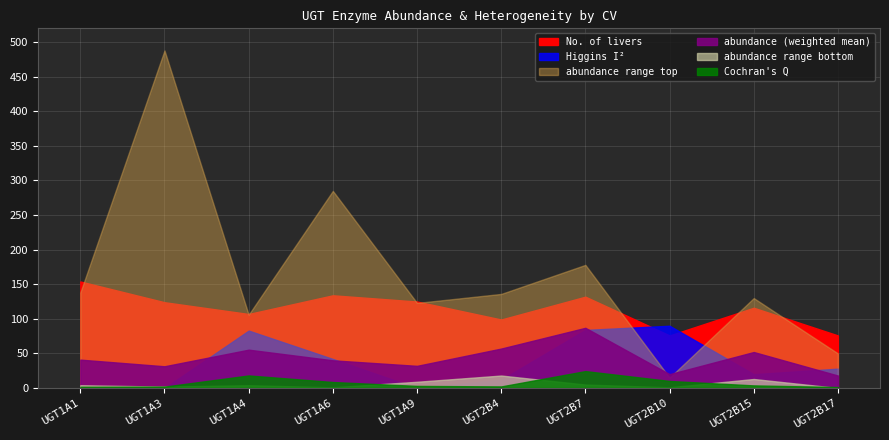

Where does the abundance_max series first go above 136?

UGT1A1